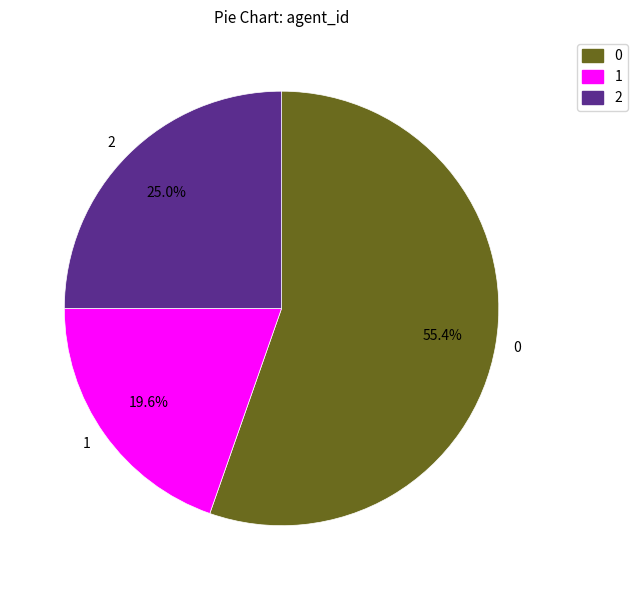

True or false: 2 accounts for 25% of the total.

True